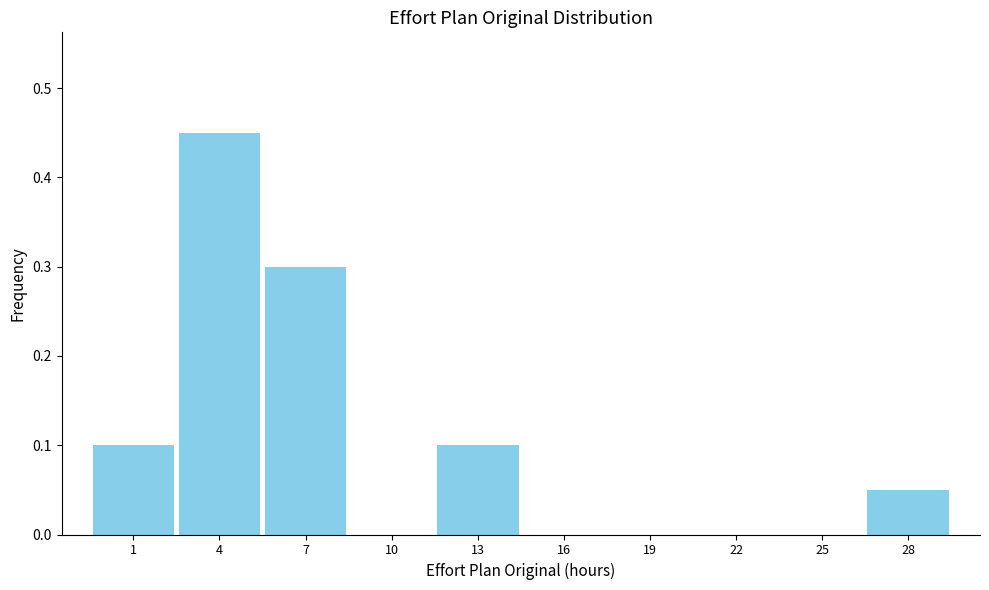

The chart shows a value of 0.0 at 16. True or false?

True